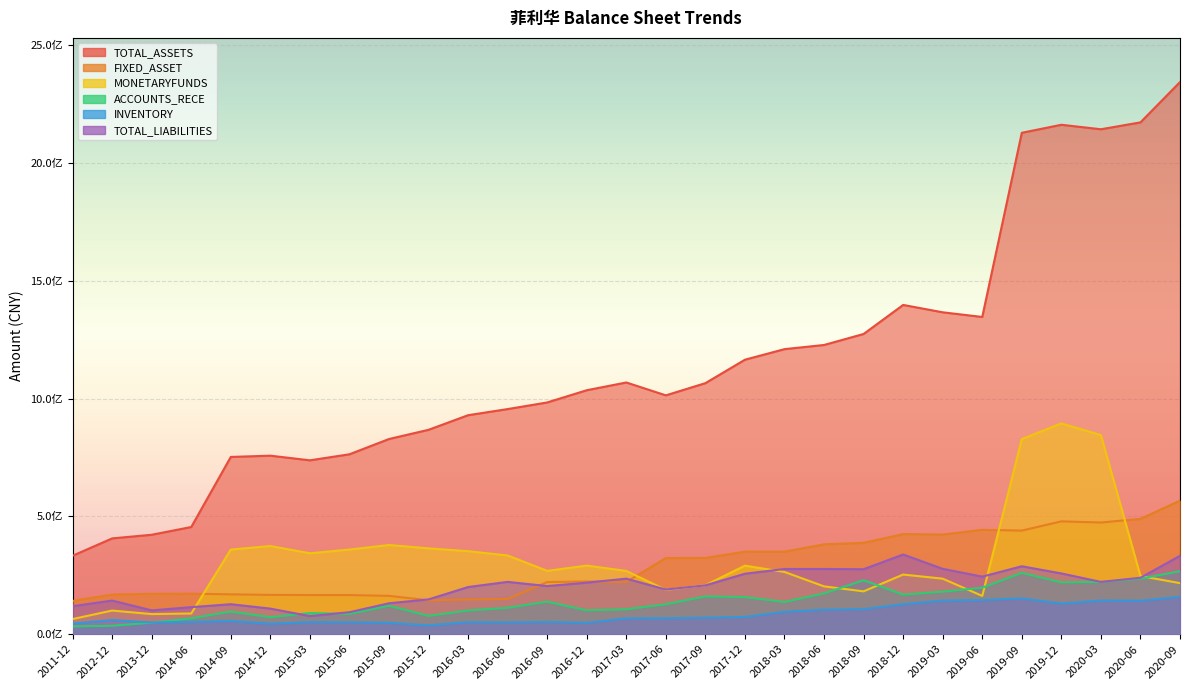

Which category has the lowest value in the FIXED_ASSET series?

2011-12